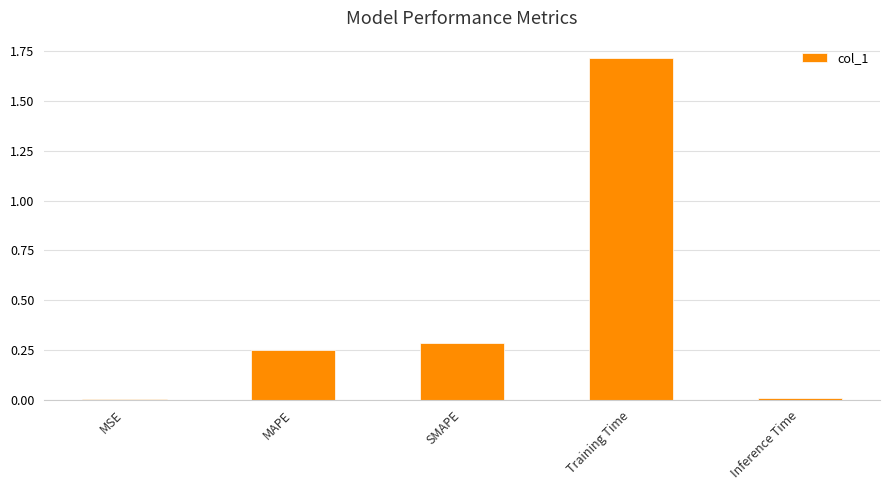

What is the change in value from SMAPE to Training Time?

+1.4